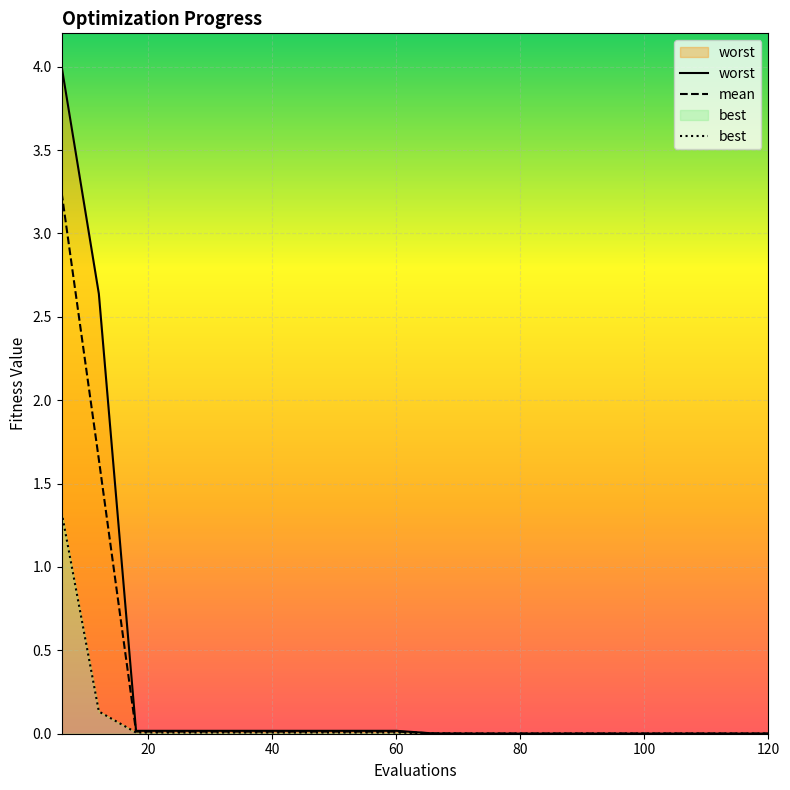

True or false: best has more than 0 interior local peaks.

False